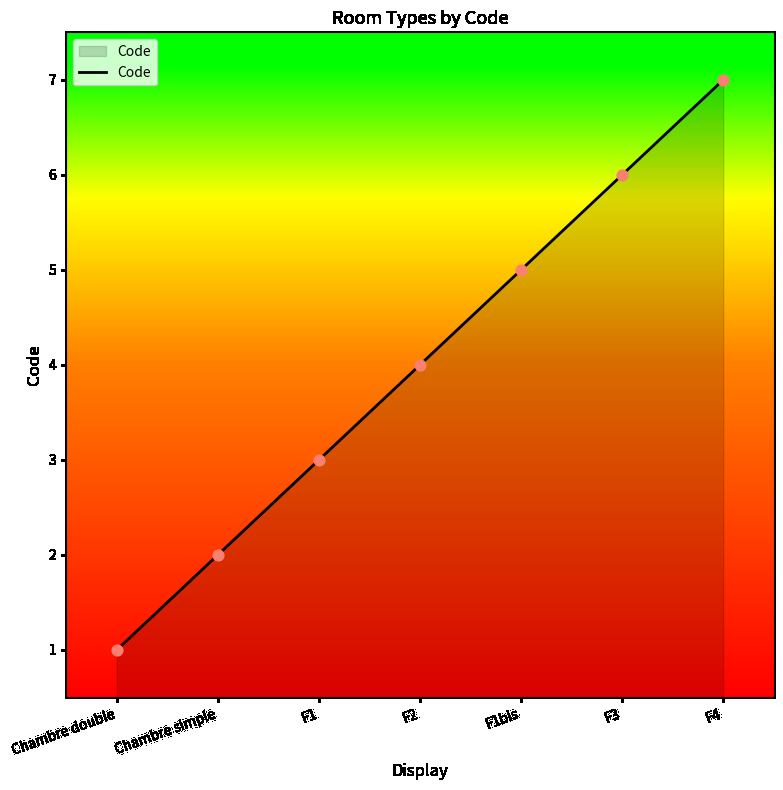

Approximately how many times larger is the value at F3 compared to Chambre simple?

3.0